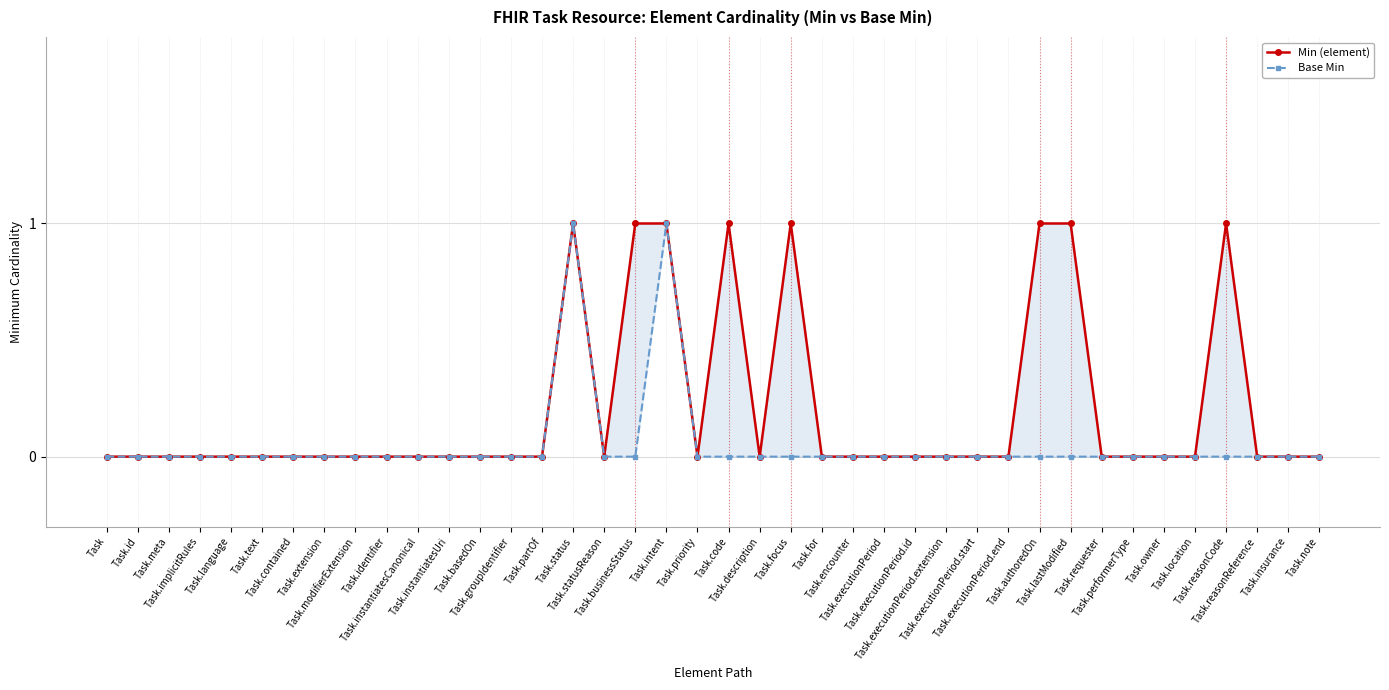

What is the label of the 16th point from the right?

Task.encounter